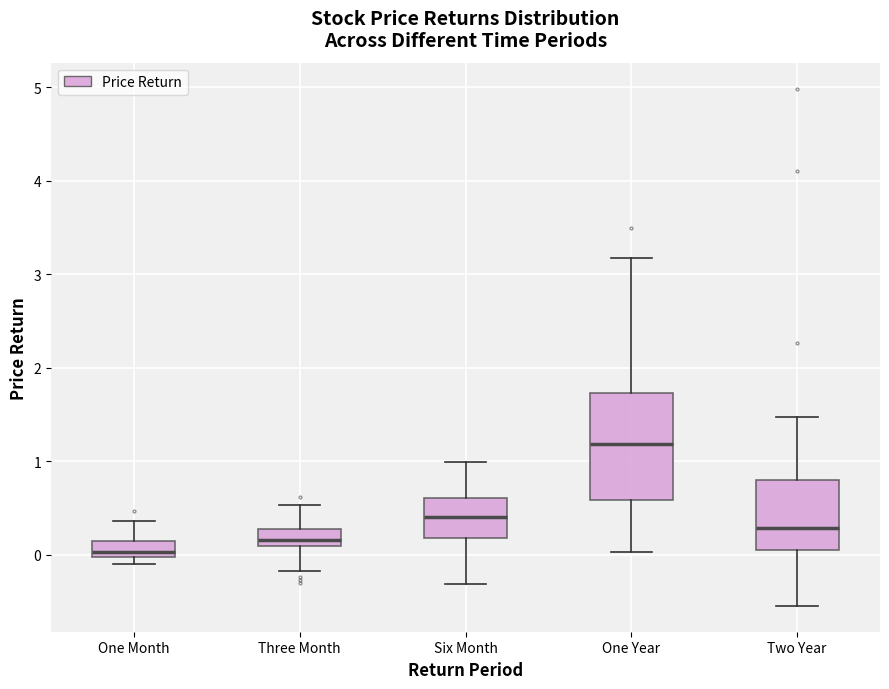

Where does the median line of the box for One Year sit on the y-axis? The values are not printed on the chart, so give them approximately, as read against the axis.

1.2